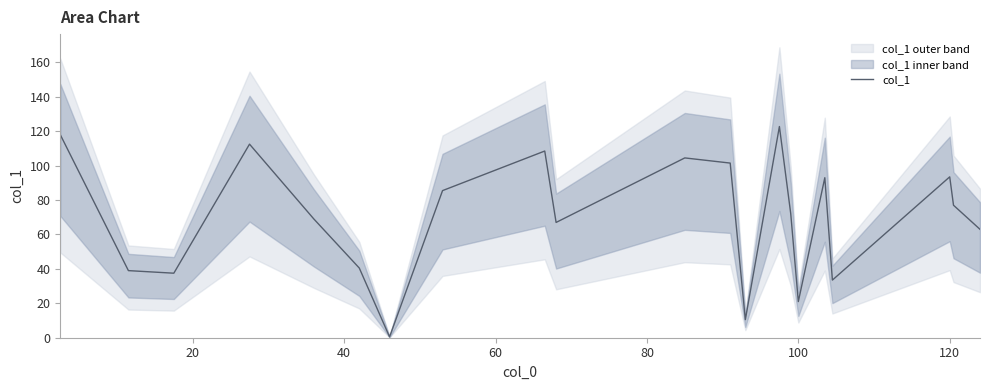

The col_1 series shows 9.1 at 100. True or false?

False